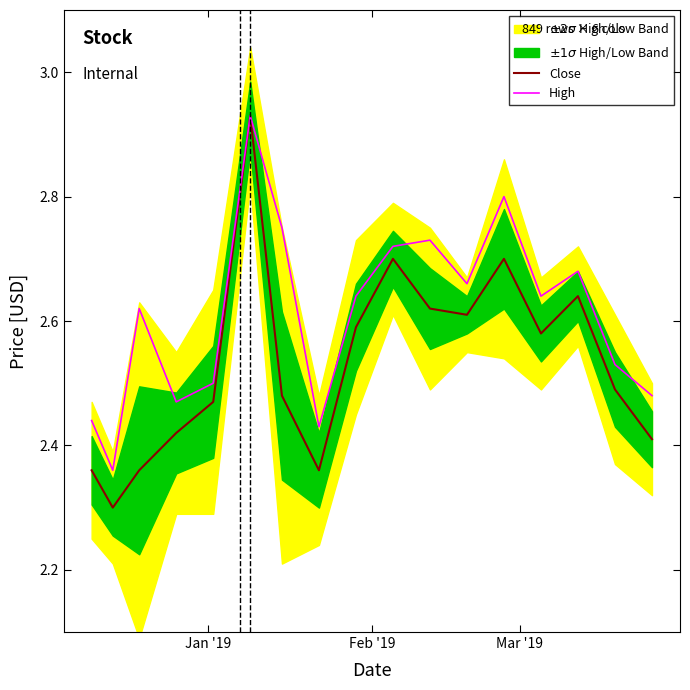

Which series has the largest total across all categories?

High